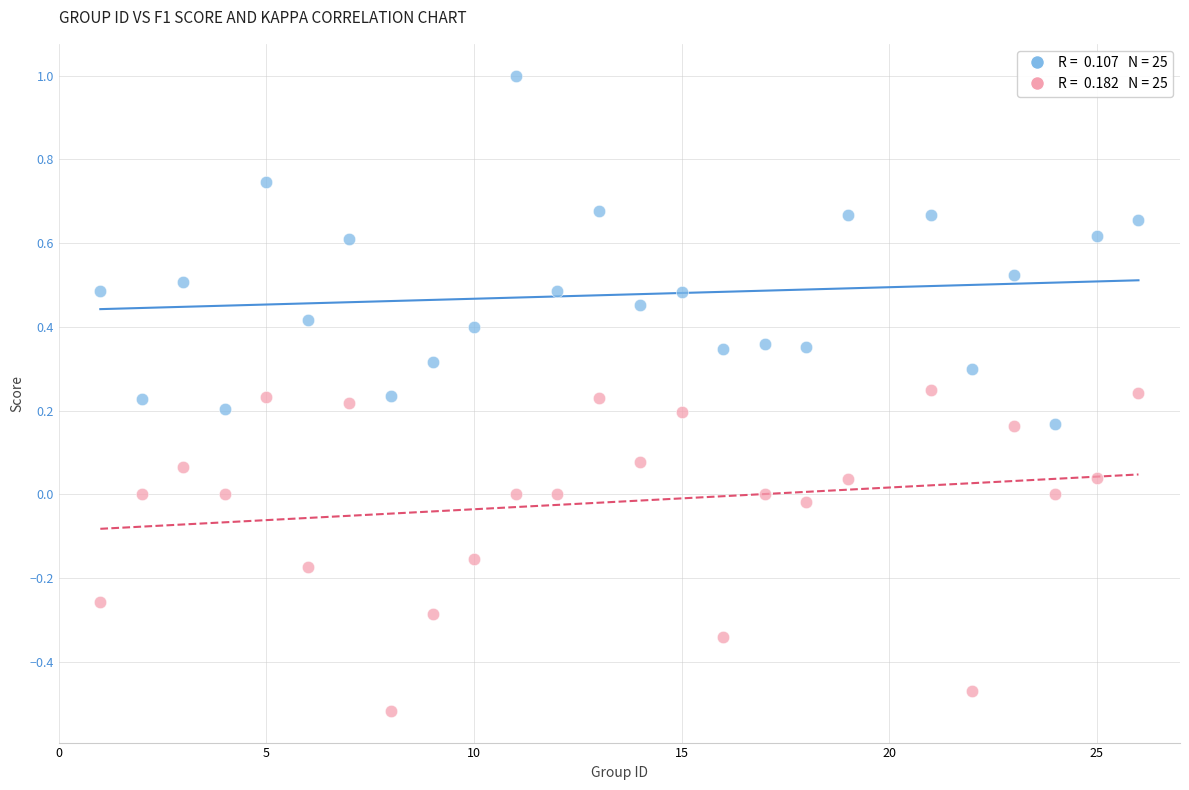

Across all data points, what is the range of X values (max minus min)?

25.0